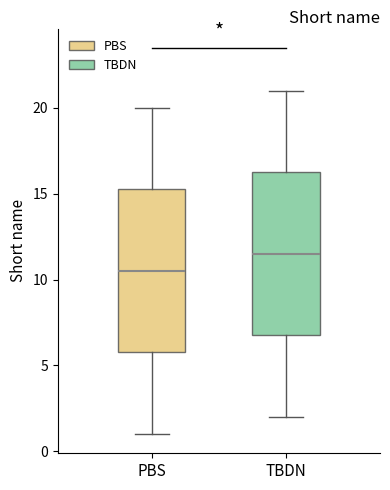

Reading left to right, read every box against the y-axis: the position of its median line, the range the box covers, and the ends of its whiskers. The values are not printed on the chart, so give them approximately, as read against the axis.

PBS: median 10.5, box 6.0 to 15.5, whiskers 1.0 to 20.0
TBDN: median 11.5, box 7.0 to 16.5, whiskers 2.0 to 21.0